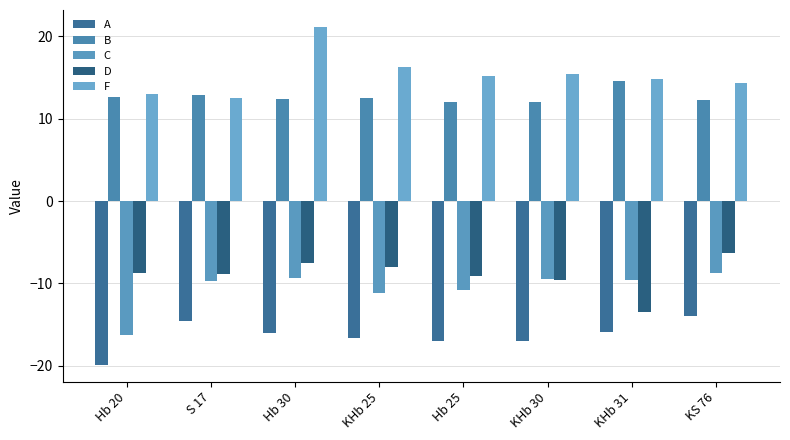

Between Hb 25 and KHb 30, which series saw the biggest shift?

C